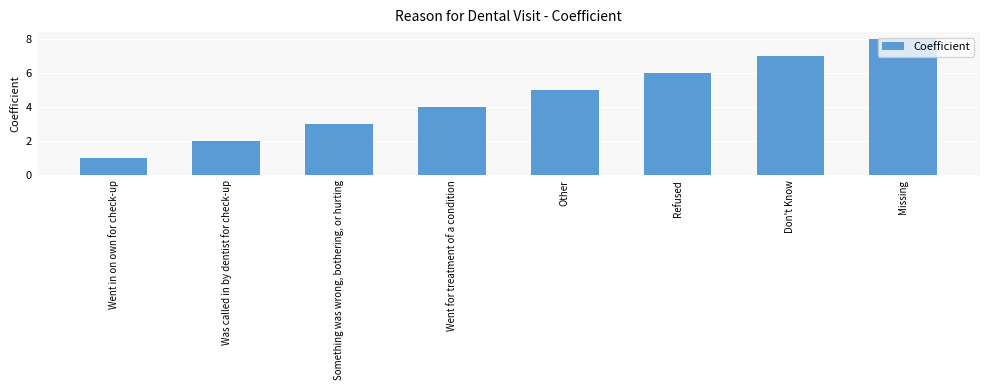

At which label is the value closest to 4?

Went for treatment of a condition